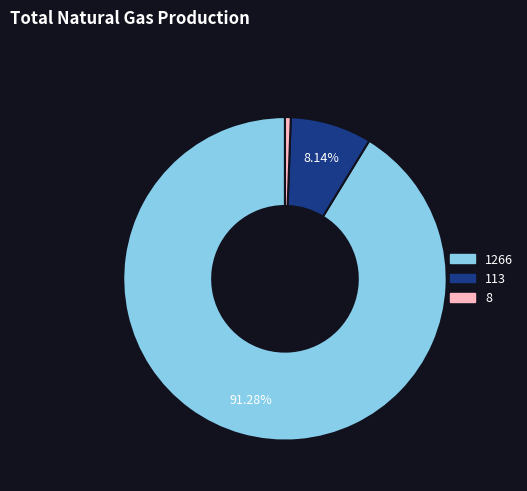

Is the sum of 1266 and 113 greater than half?

Yes